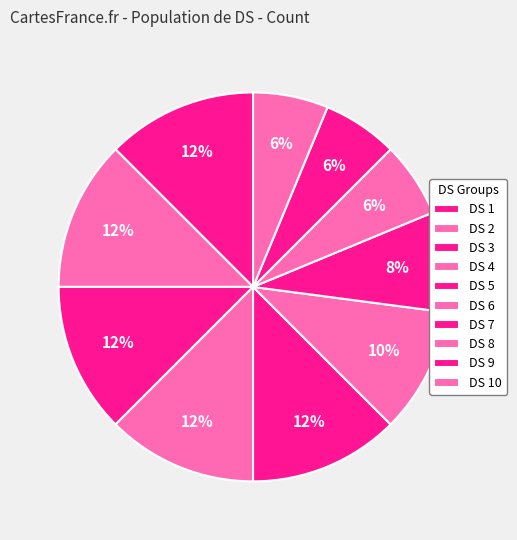

To the nearest percent, what is the combined percentage of DS 7 and DS 10?

15%